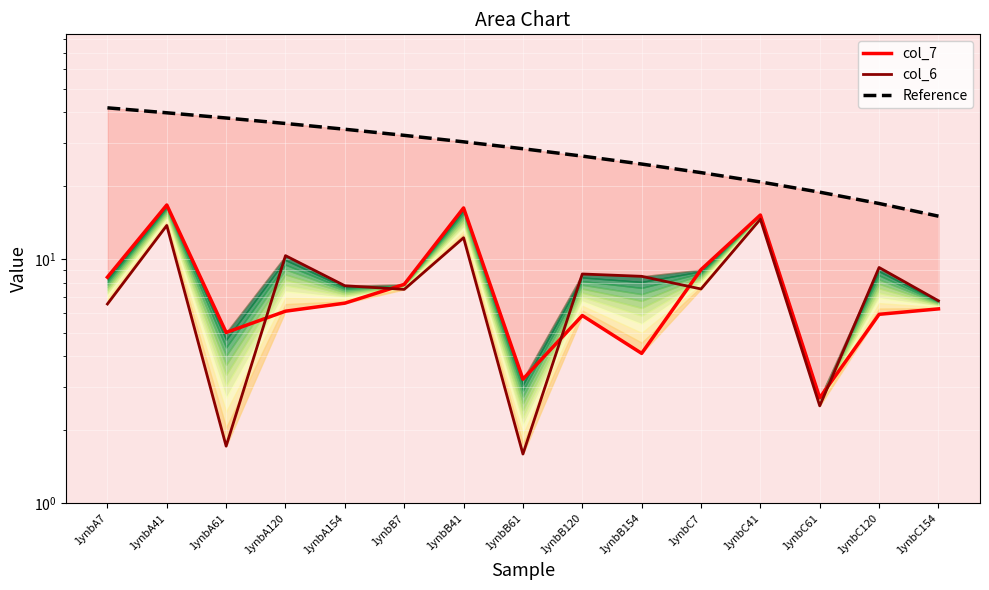

Which series has the largest range (max minus min)?

Reference